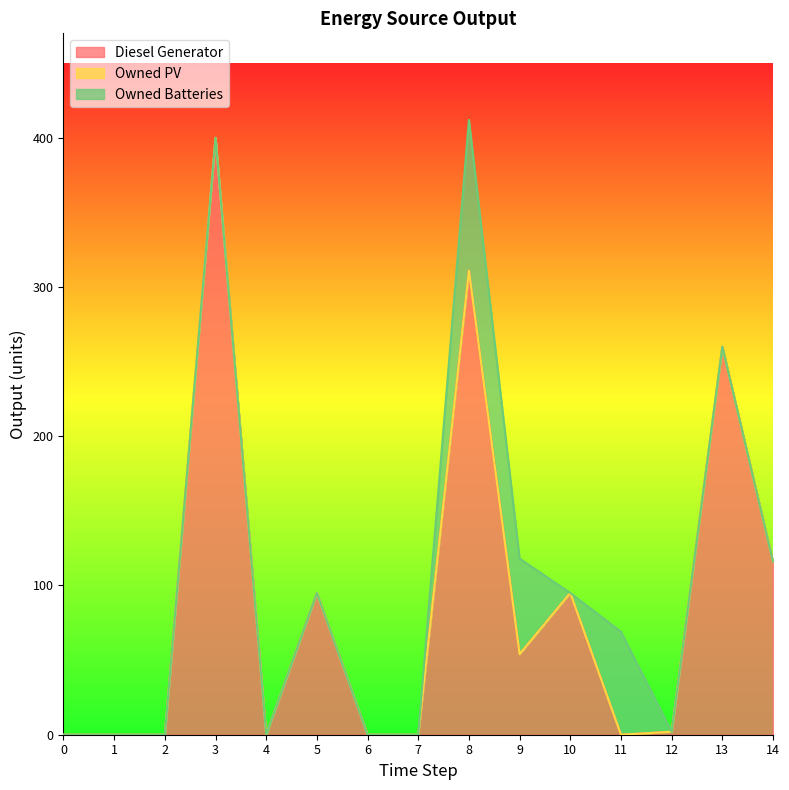

After their last crossing, which series has the higher values: Diesel Generator or Owned Batteries?

Diesel Generator